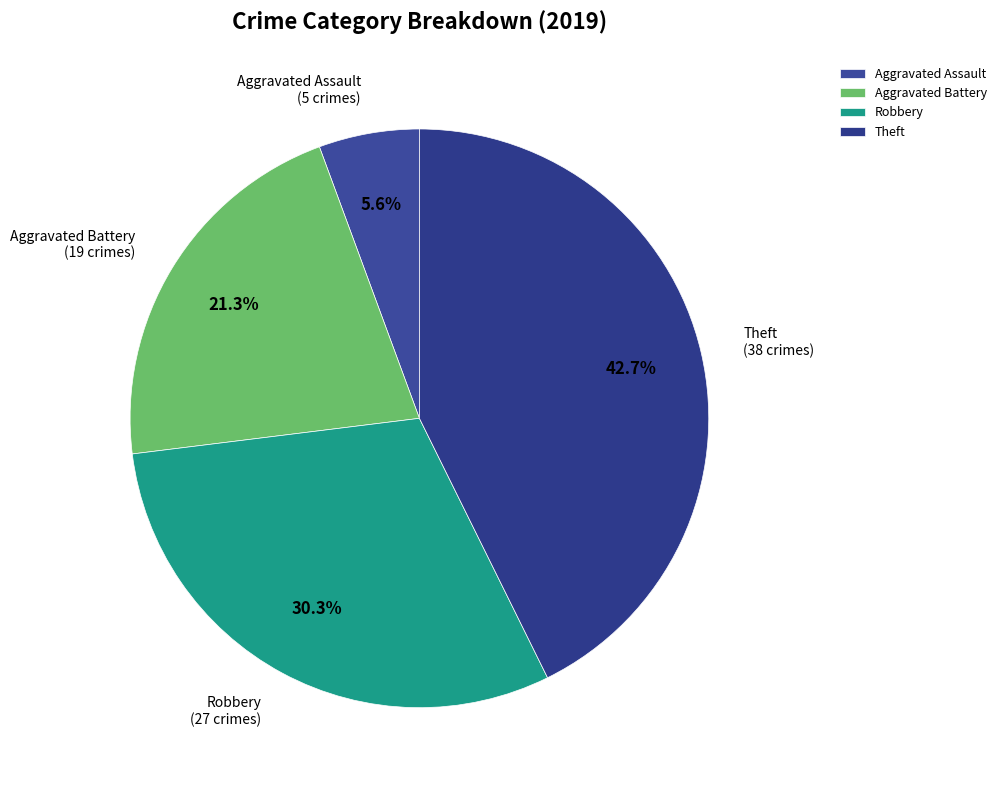

Which slice is the largest?

Theft